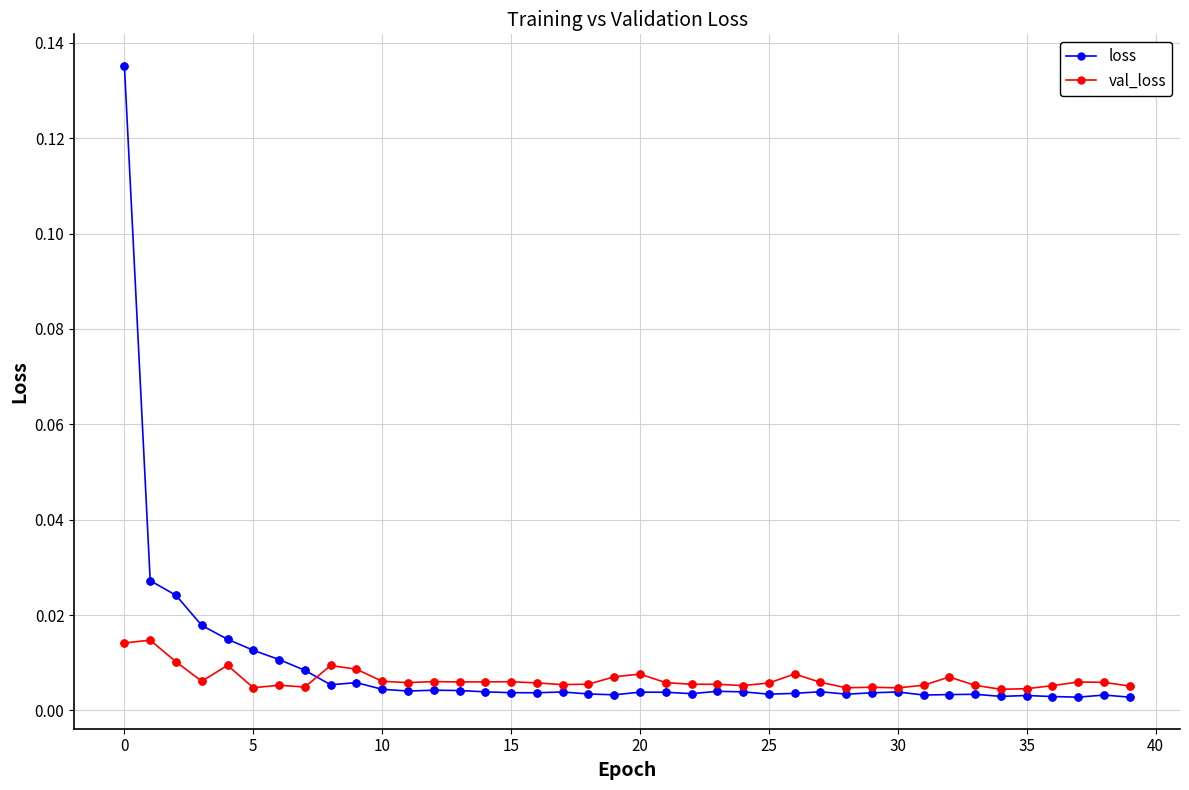

At how many categories does at least one series exceed 0?

40